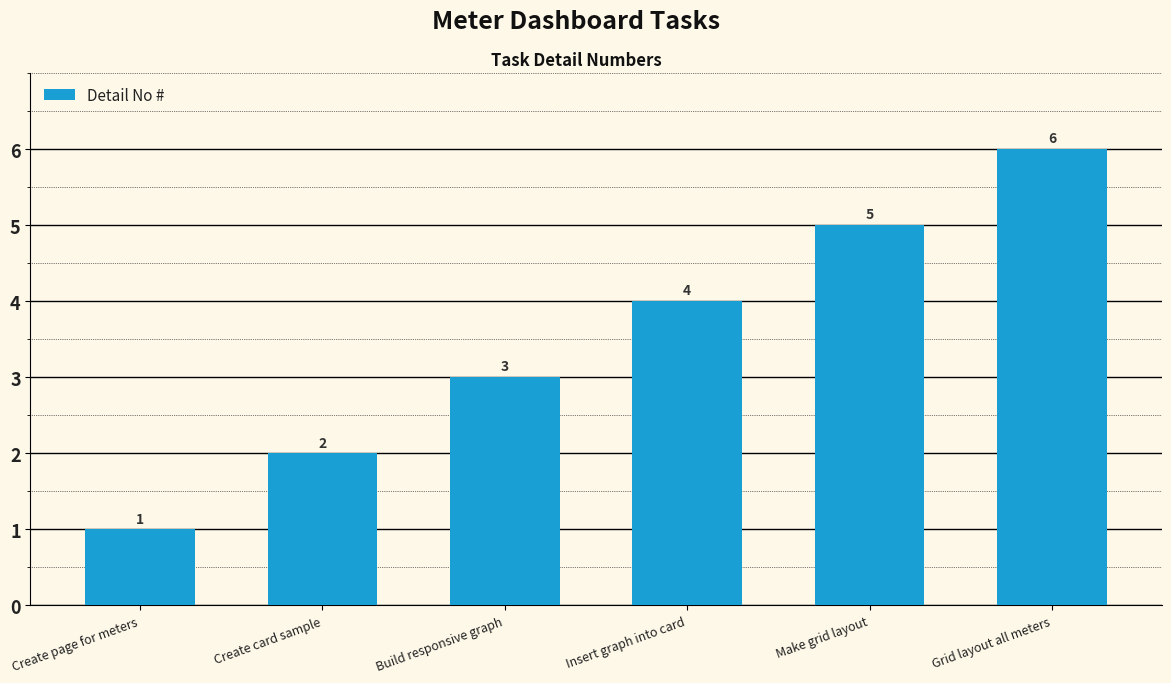

What is the minimum value shown in the chart?

1